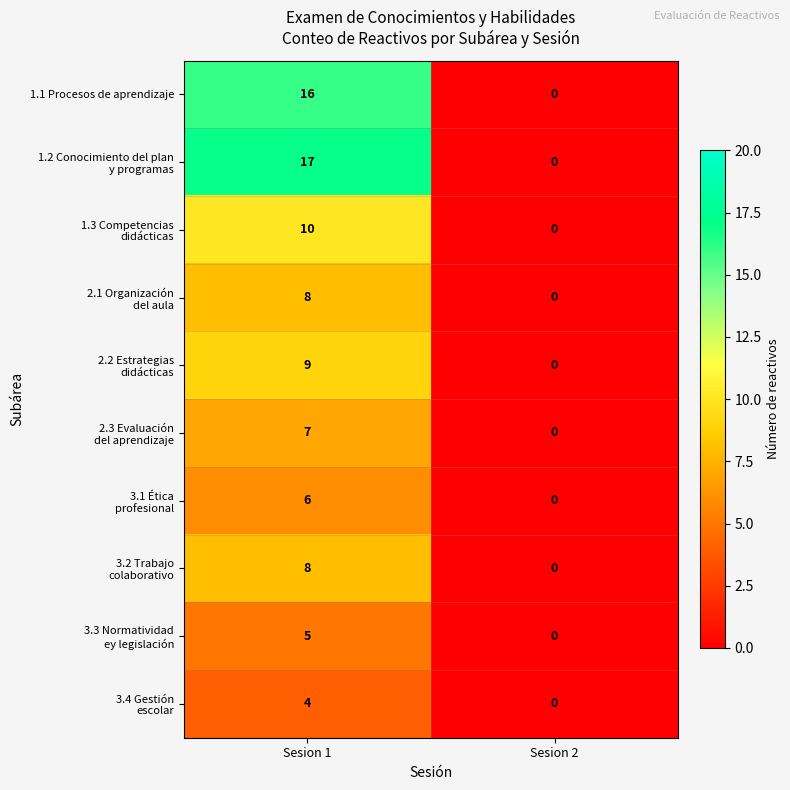

At which category is the sum across all series the highest?

Sesion 1